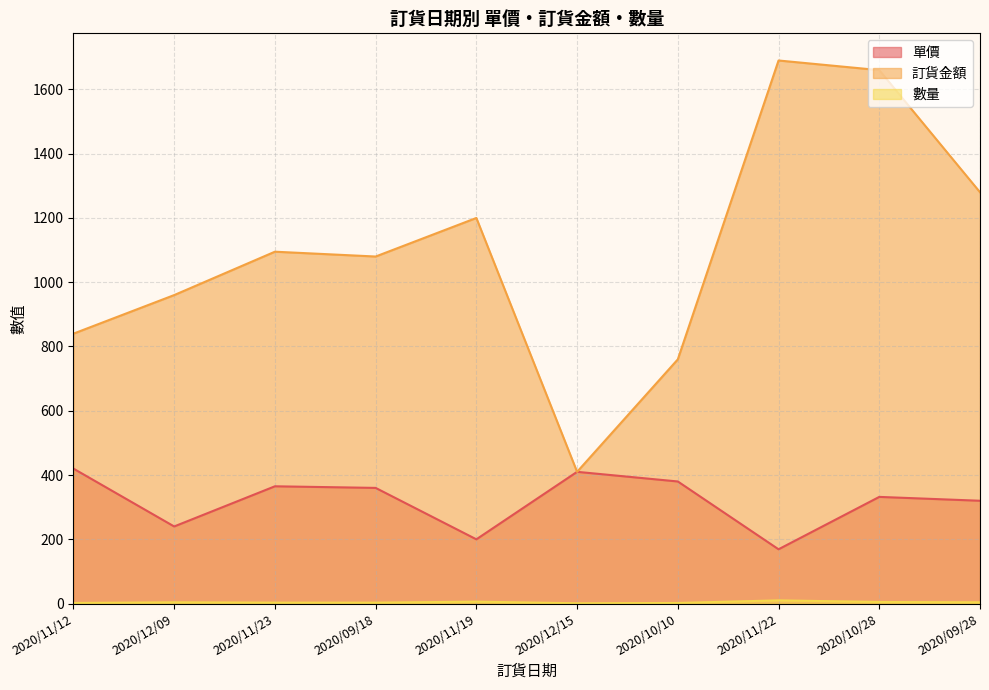

What are all the series names shown in the legend?

單價, 訂貨金額, 數量